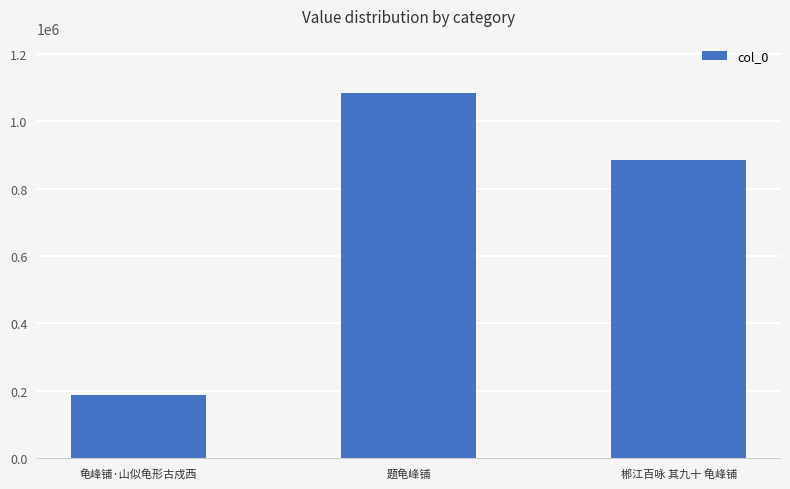

Where is the data nearest to the value 635502?

郴江百咏 其九十 龟峰铺